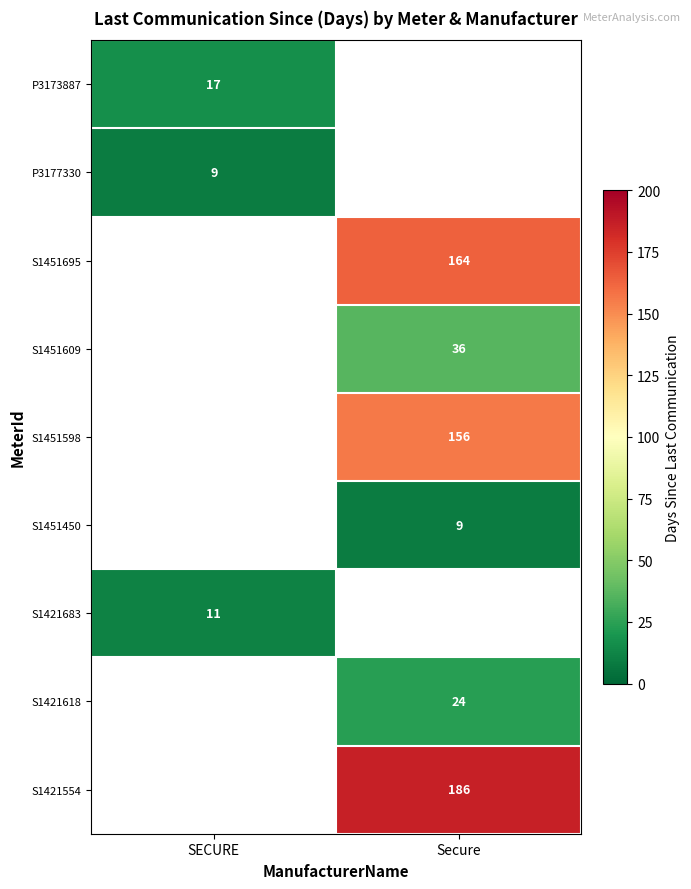

True or false: P3173887 has a value of 17 at SECURE.

True